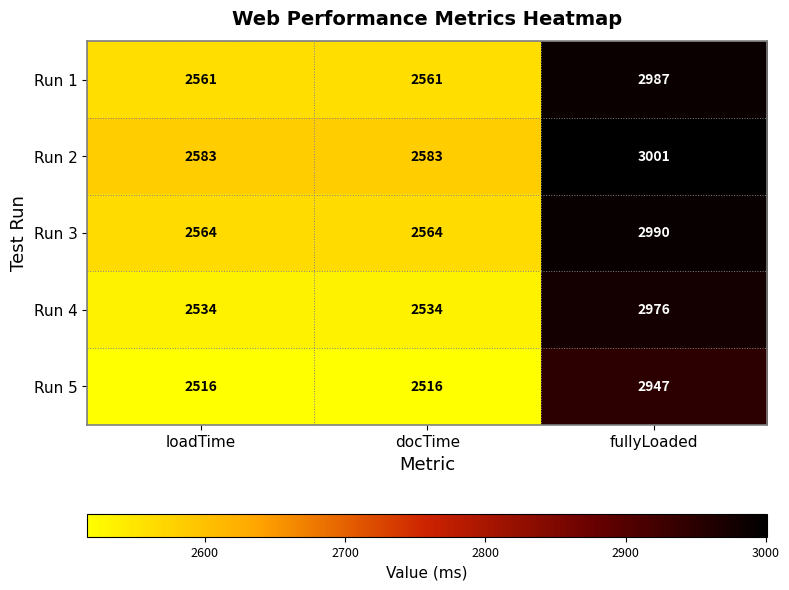

Reading left to right, extract all data points from this chart.

Run 1: 2561	2561	2987
Run 2: 2583	2583	3001
Run 3: 2564	2564	2990
Run 4: 2534	2534	2976
Run 5: 2516	2516	2947